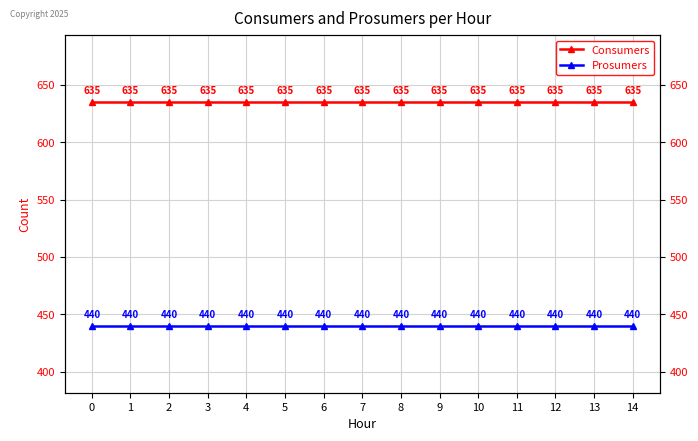

List the series in order of their peak value, highest first.

Consumers, Prosumers